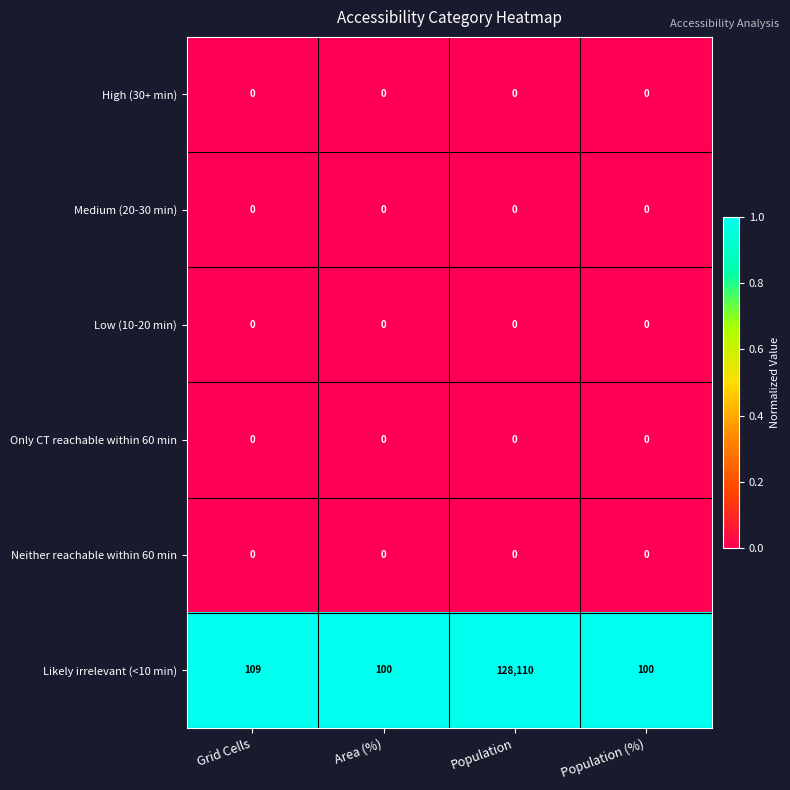

At how many categories does at least one series exceed 0?

4